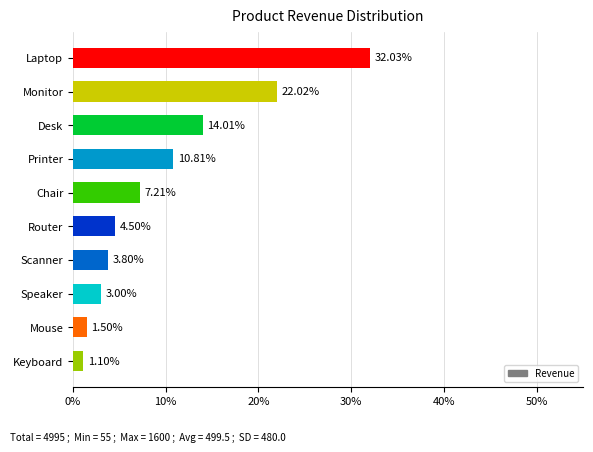

What is the average value?

10.0